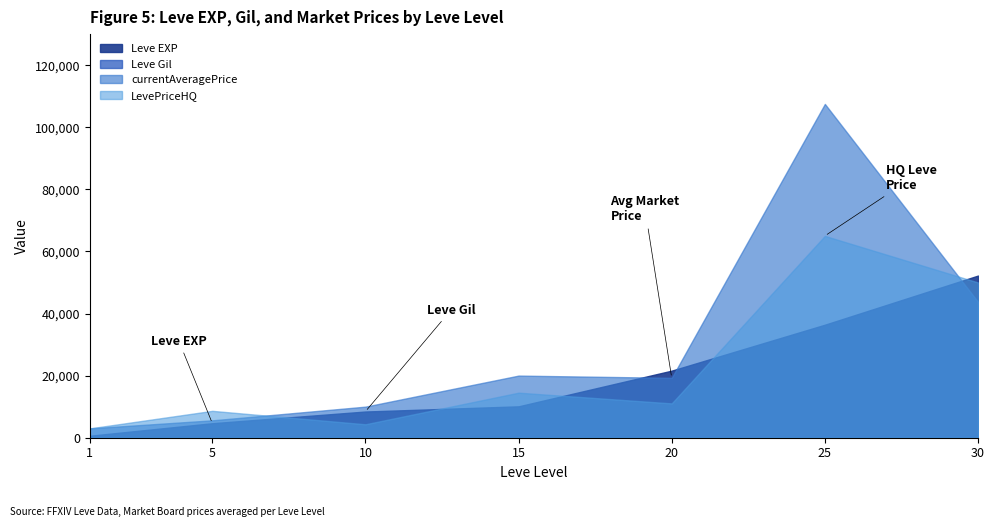

Reading left to right, what are all the values shown in this chart?

Leve EXP: 630	4660	8430	10100	21600	36390	52220
Leve Gil: 112	140	172	174	295	317	410
currentAveragePrice: 3000	5589	10000	20000	19274	107500	43749
LevePriceHQ: 3000	8648	4320	14500	11048	65000	49999